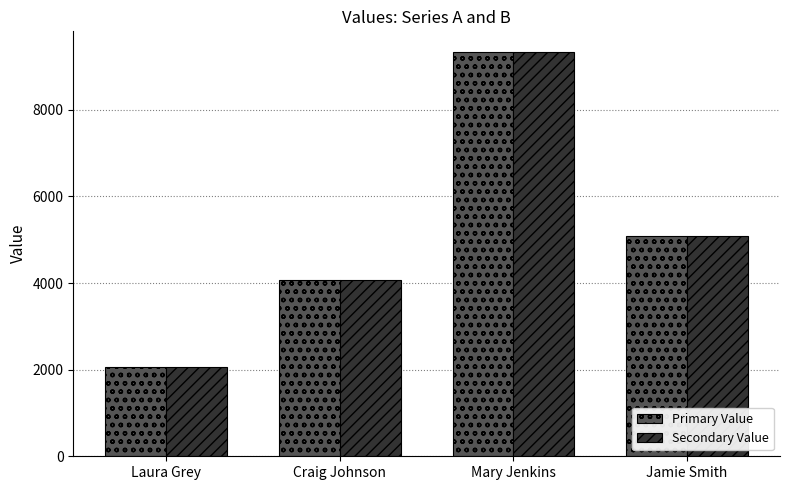

At which category is the sum across all series the highest?

Mary Jenkins